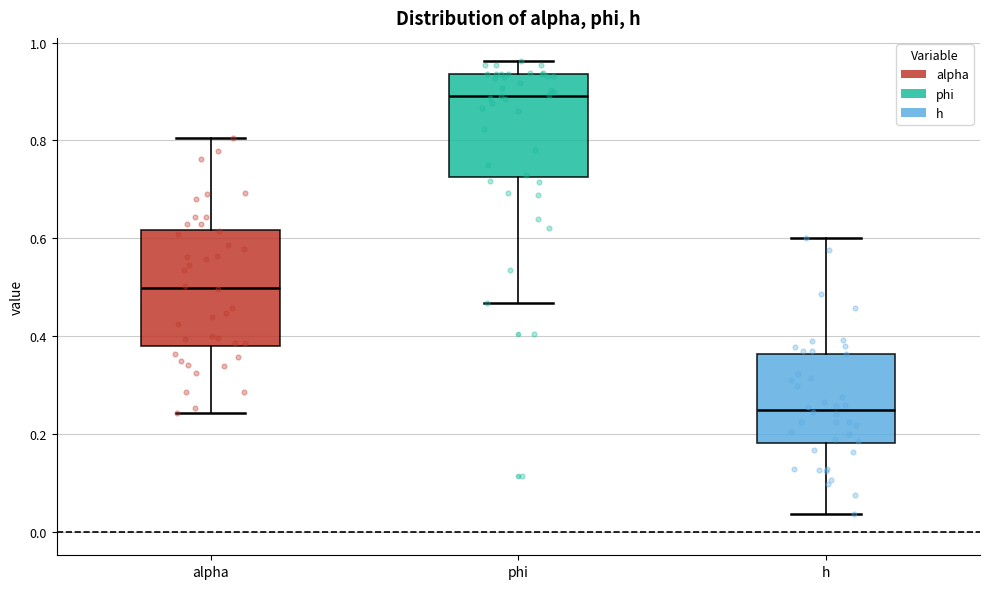

Comparing the boxes themselves (not the whiskers), which one is the tallest?

alpha